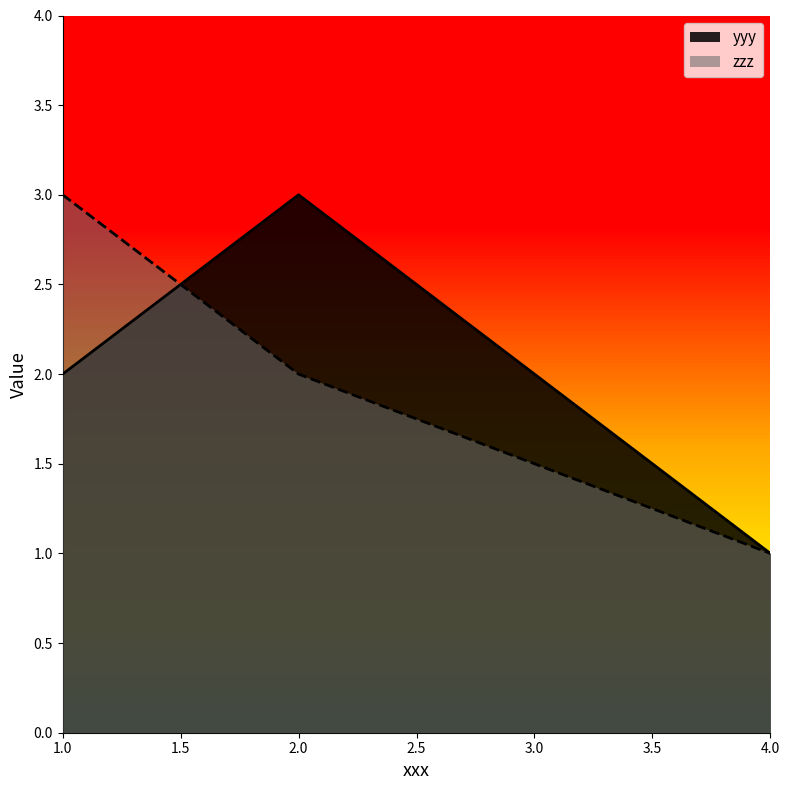

Read the zzz value at 4.0.

1